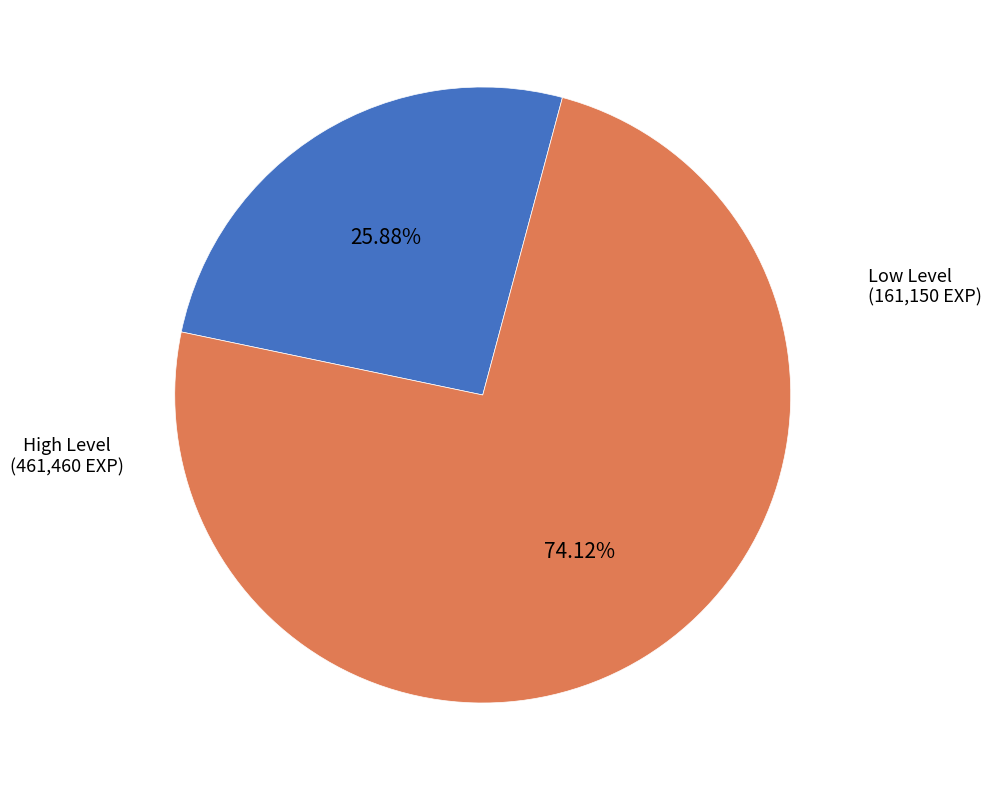

Is there any slice that represents more than half of the pie?

Yes